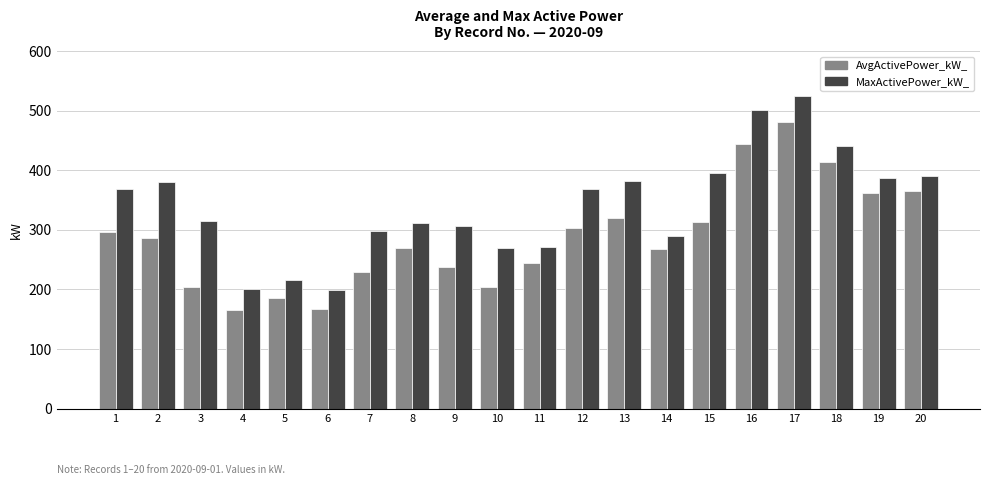

What is the value of the MaxActivePower_kW_ bar at the 15th from the left?

395.2